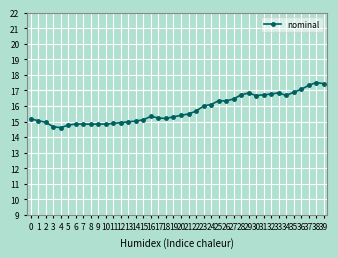

Which has a higher value, 25 or 6?

25